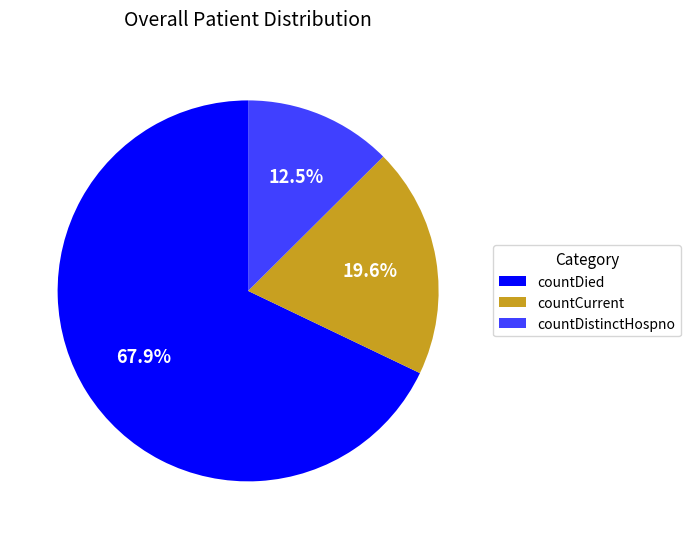

Count the number of slices in the pie.

3